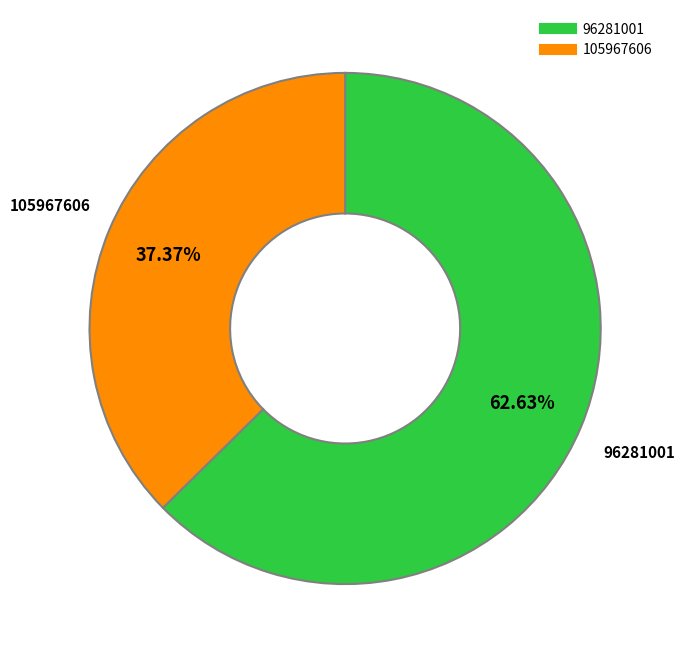

Which category has the smallest portion of the pie?

105967606